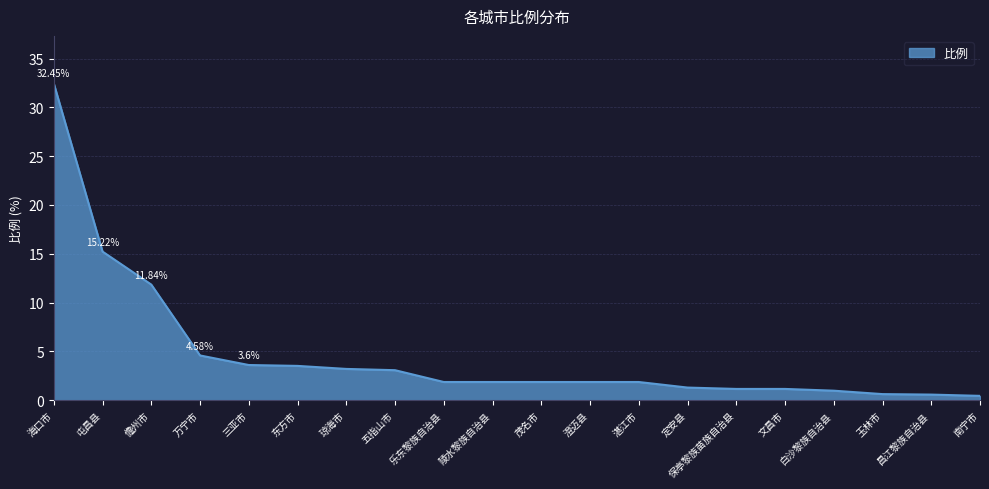

Which has a higher value, 琼海市 or 万宁市?

万宁市